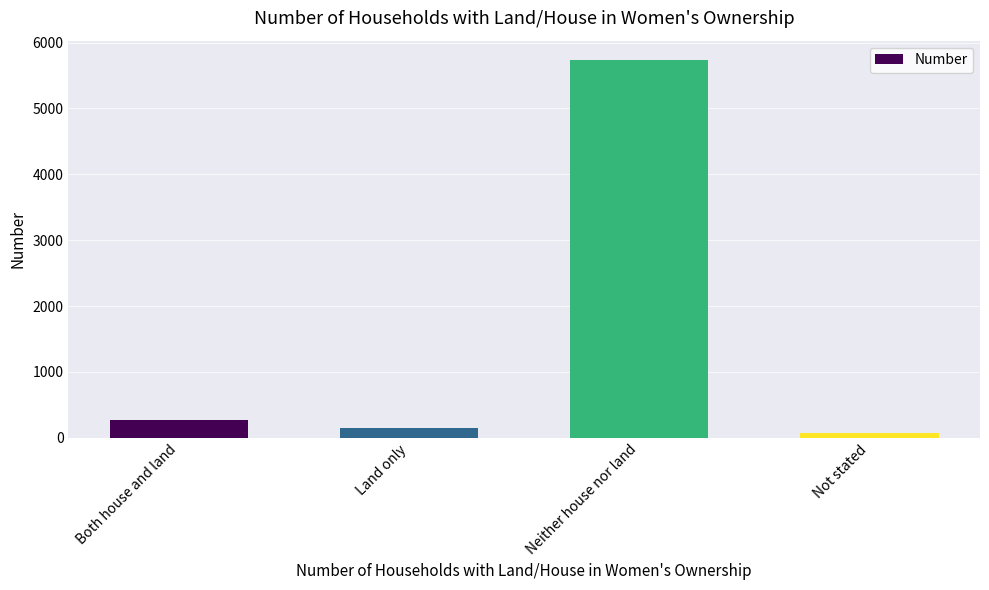

What is the label of the 1st bar from the left?

Both house and land